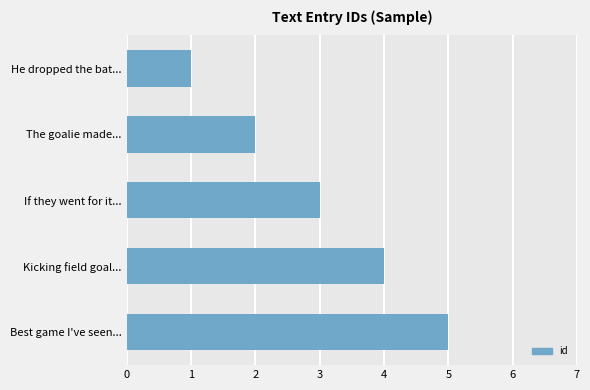

What is the sum of the values at Best game I've seen... and He dropped the bat...?

6